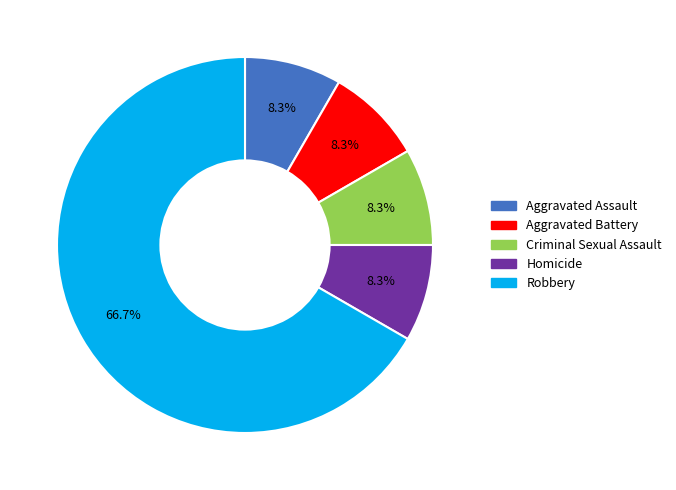

Which category has the biggest portion of the pie?

Robbery